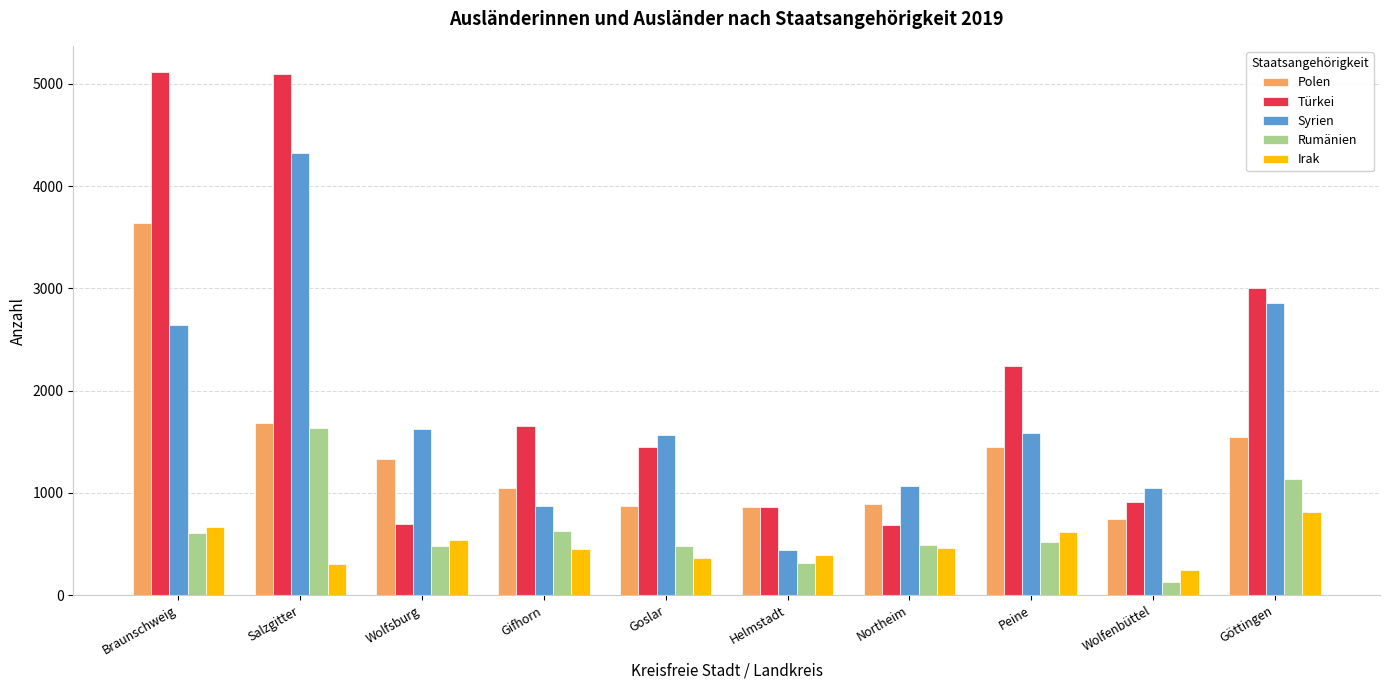

The value of Syrien at Salzgitter is 4325. True or false?

True